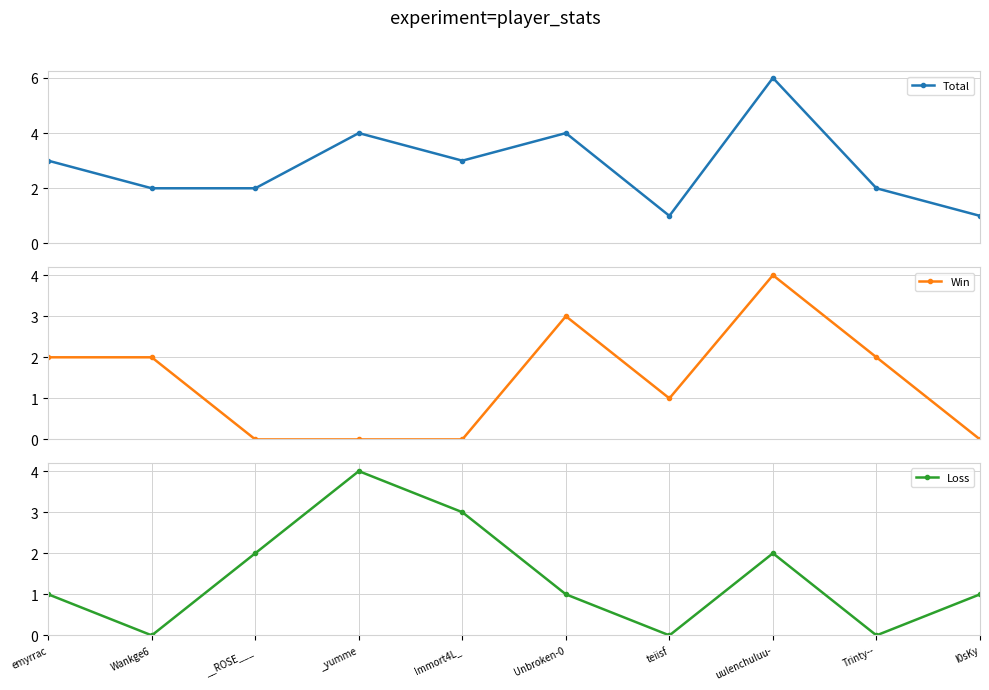

What is the label of the 3rd point from the right?

uulenchuluu-